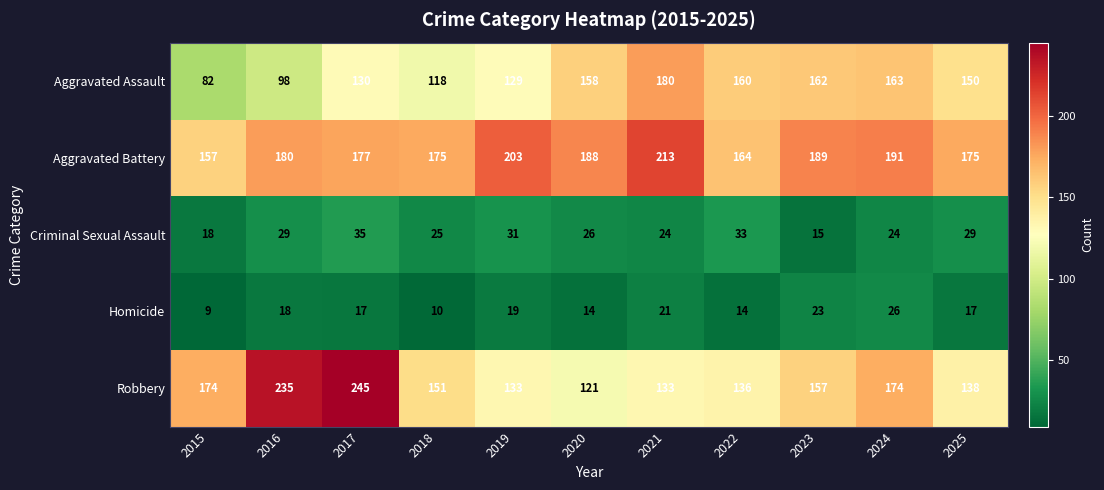

Rank the series by their maximum value, from highest to lowest.

Robbery, Aggravated Battery, Aggravated Assault, Criminal Sexual Assault, Homicide